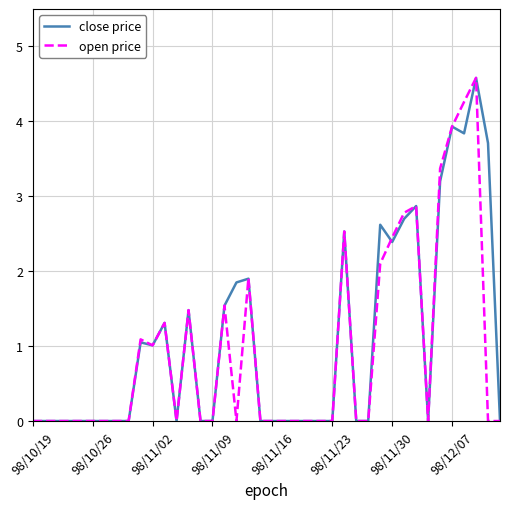

What is the greatest value displayed?

4.6